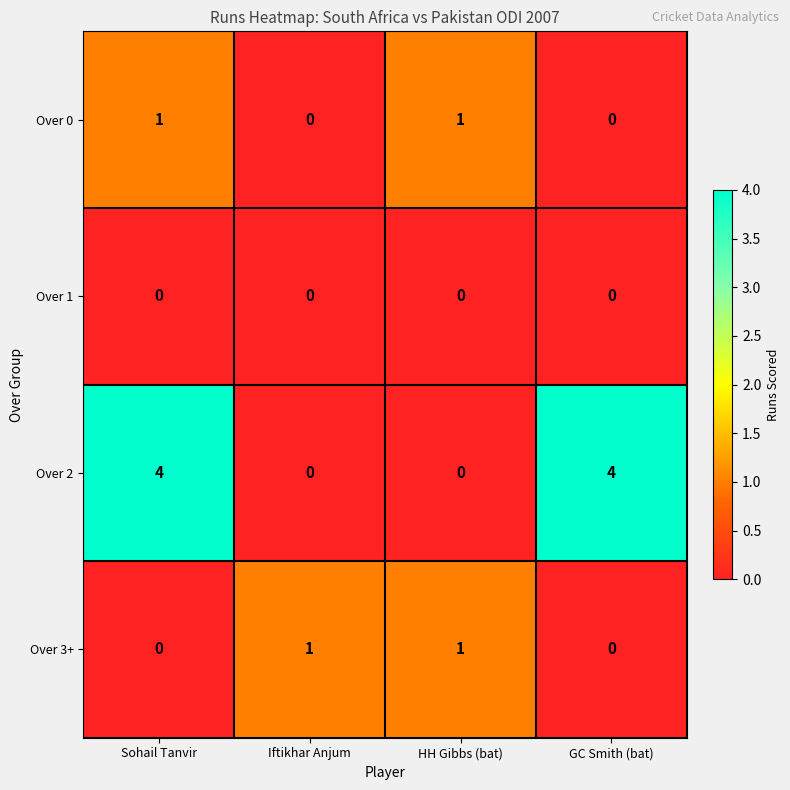

Which series changed the most between Sohail Tanvir and GC Smith (bat)?

Over 0